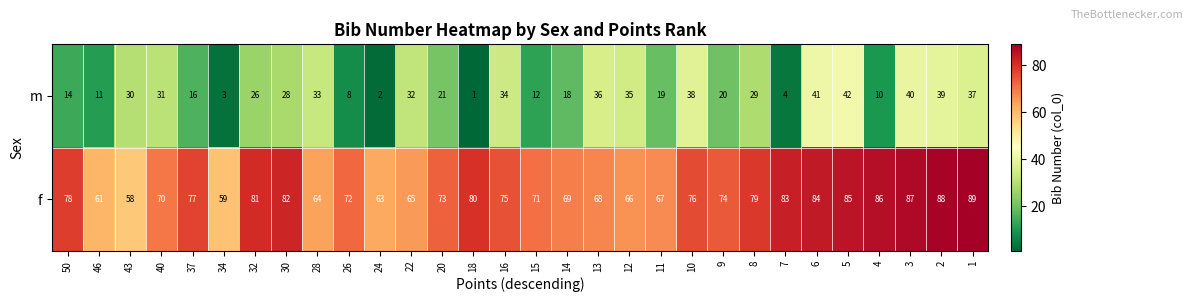

What is the total value across all series at 1?

126